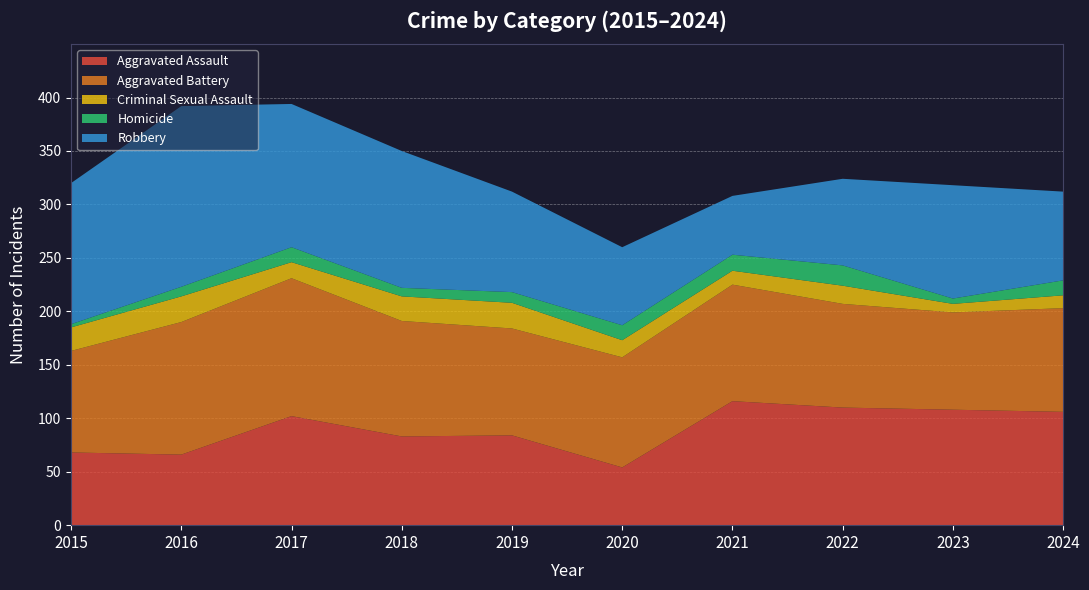

Reading left to right, what are all the values shown in this chart?

Aggravated Assault: 2015=68	2016=66	2017=102	2018=83	2019=84	2020=54	2021=116	2022=110	2023=108	2024=106
Aggravated Battery: 2015=95	2016=124	2017=129	2018=108	2019=100	2020=103	2021=109	2022=97	2023=91	2024=97
Criminal Sexual Assault: 2015=22	2016=24	2017=15	2018=23	2019=24	2020=16	2021=13	2022=17	2023=8	2024=12
Homicide: 2015=3	2016=9	2017=14	2018=8	2019=10	2020=14	2021=15	2022=19	2023=5	2024=14
Robbery: 2015=132	2016=169	2017=134	2018=128	2019=94	2020=73	2021=55	2022=81	2023=106	2024=83